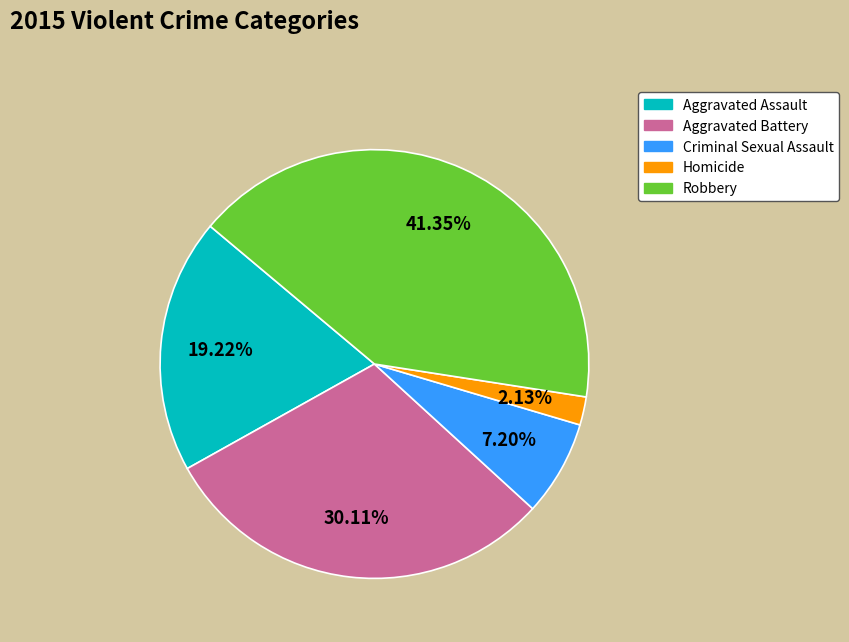

What is the change in value from Aggravated Assault to Robbery?

+5158